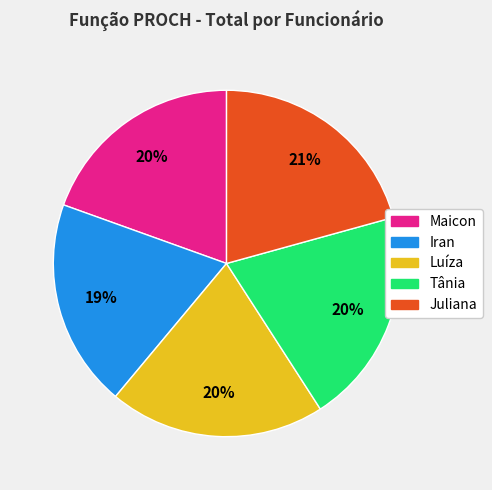

Which category has the biggest portion of the pie?

Juliana